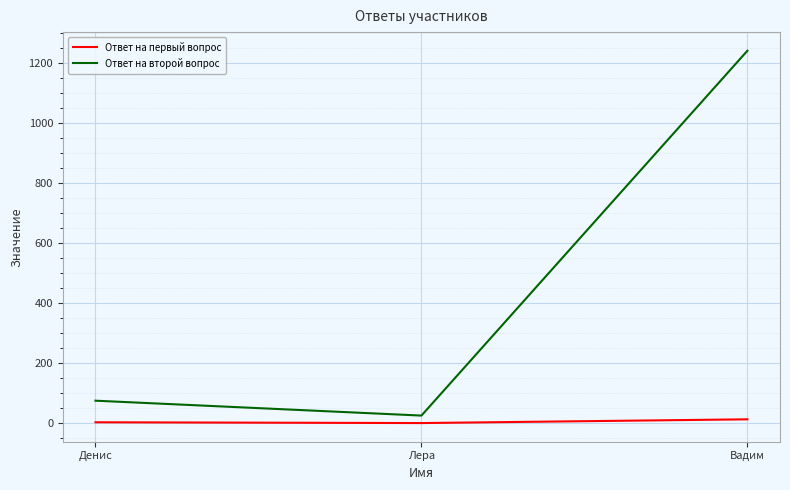

At Лера, list the series in order from smallest to largest.

Ответ на первый вопрос, Ответ на второй вопрос